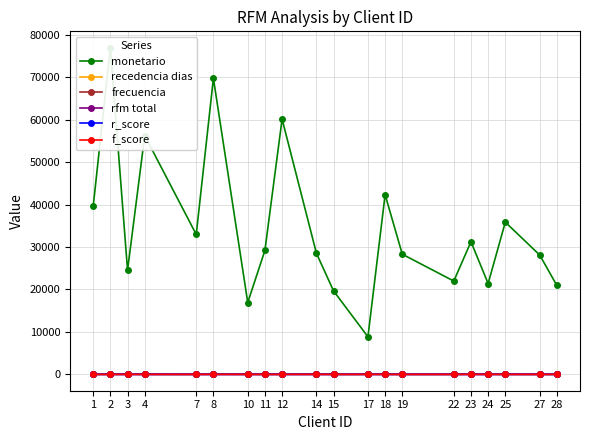

At which label does monetario first exceed 29205?

1